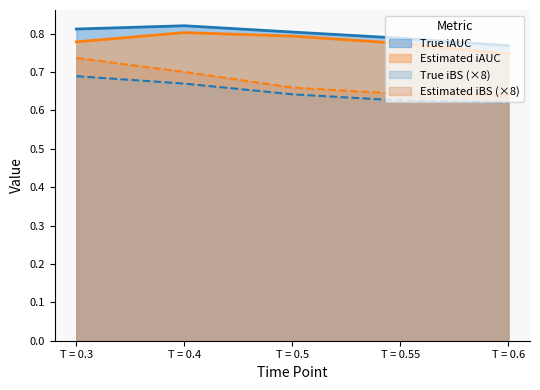

At which category does the chart reach its minimum across all series?

T = 0.6